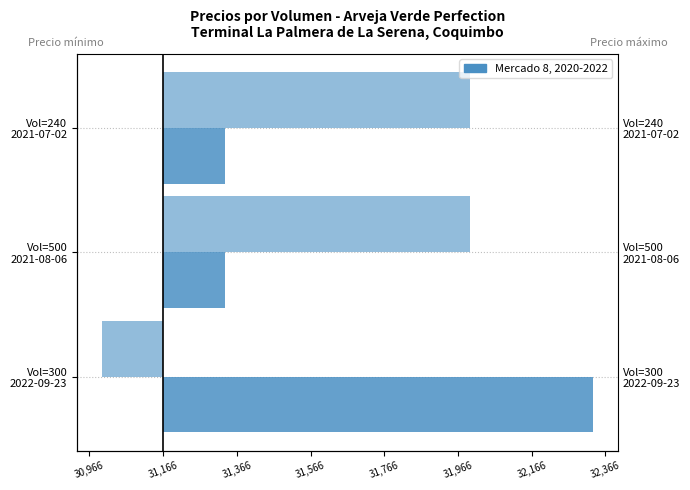

What is the smallest value displayed?

-166.7